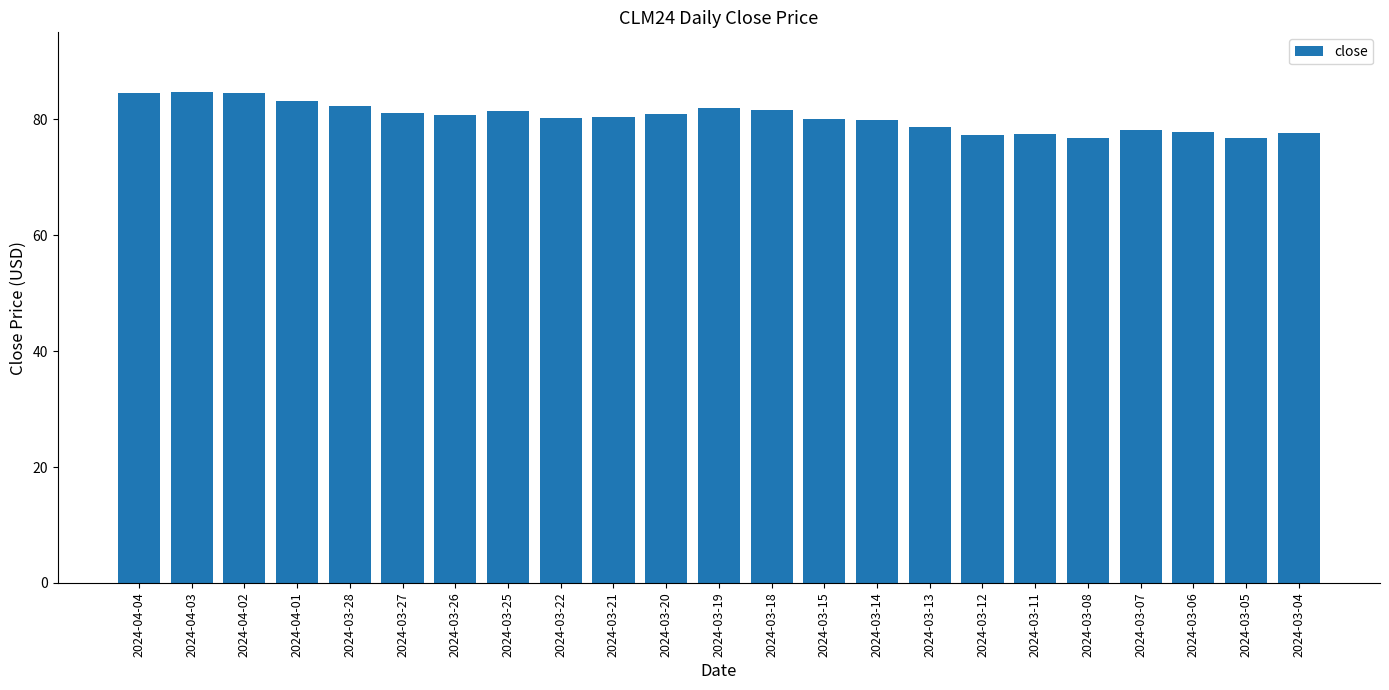

What is the maximum value shown in the chart?

84.7